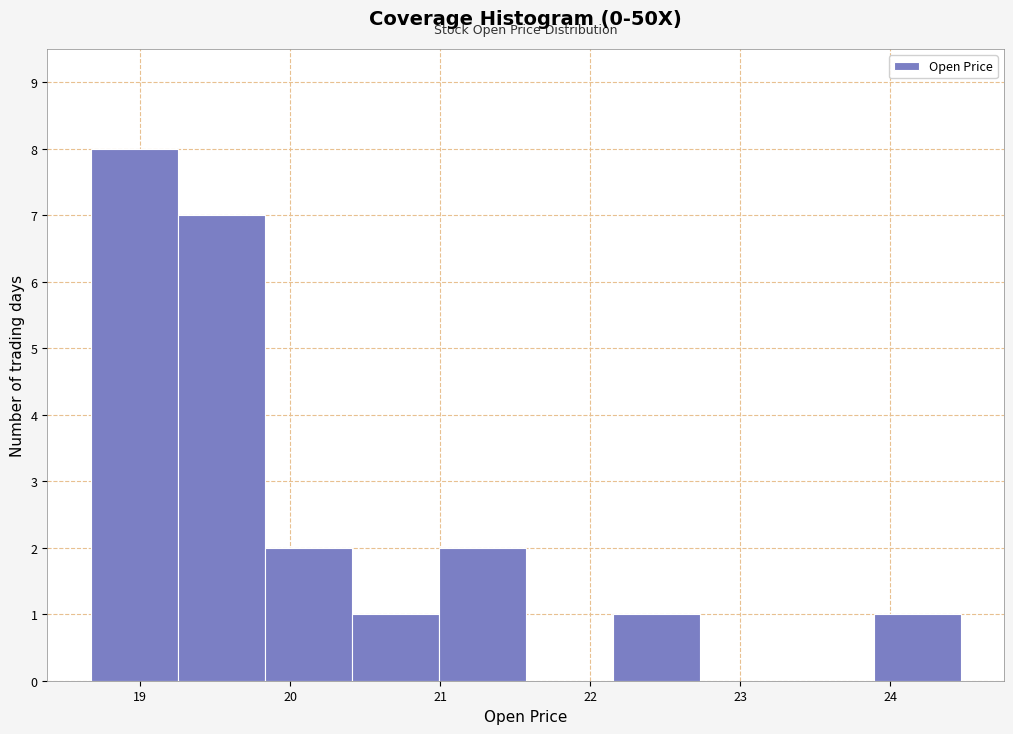

Reading left to right, transcribe this chart: for each bar, give the range it covers on the x-axis and its height. Neither the bar edges nor the heights are printed on the chart, so give them approximately, as read against the axes.

18.67 to 19.25: 8
19.25 to 19.83: 7
19.83 to 20.41: 2
20.41 to 20.99: 1
20.99 to 21.57: 2
21.57 to 22.15: 0
22.15 to 22.73: 1
22.73 to 23.31: 0
23.31 to 23.89: 0
23.89 to 24.47: 1